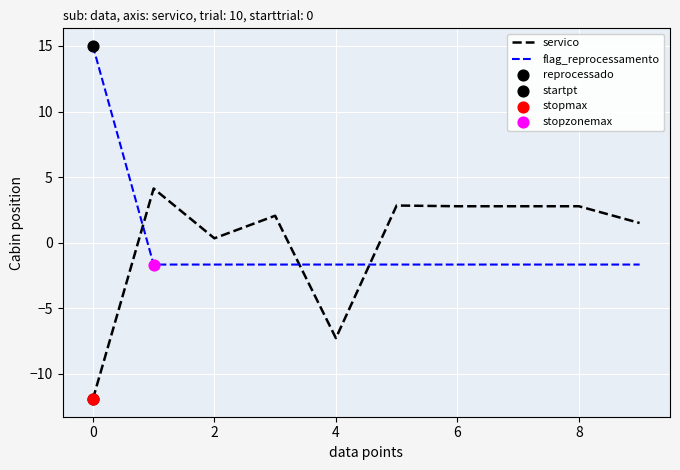

What is the difference between the maximum and minimum values in the flag_reprocessamento series?

16.7